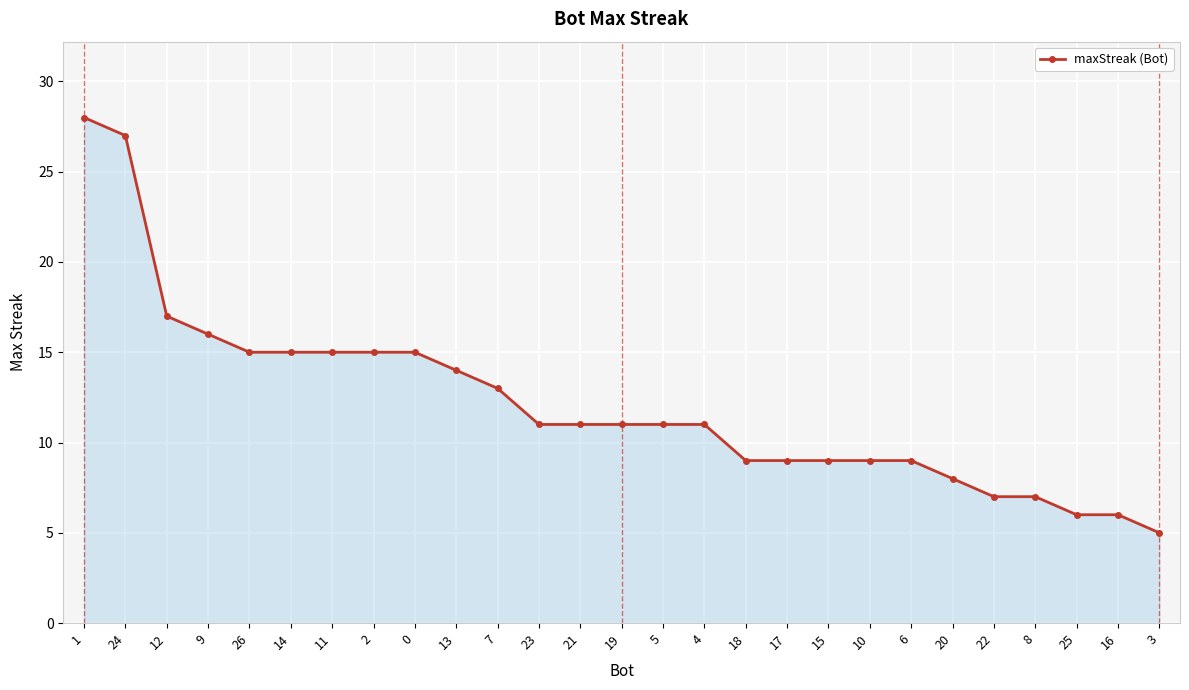

What is the greatest value displayed?

28